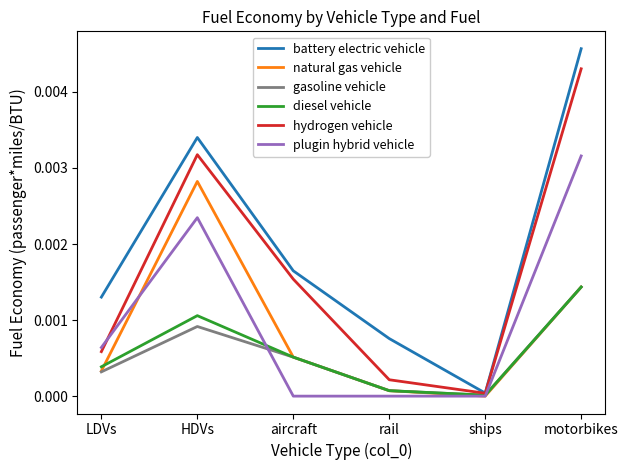

True or false: plugin hybrid vehicle has a value of 0.0 at aircraft.

True